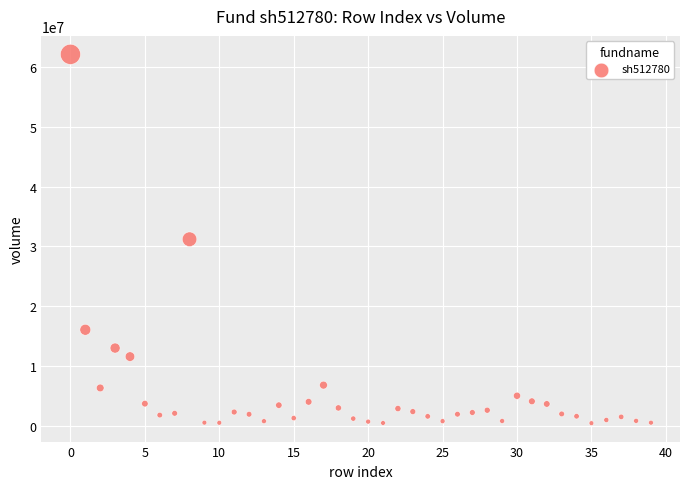

What is the range of Y values (max minus min)?

61499280